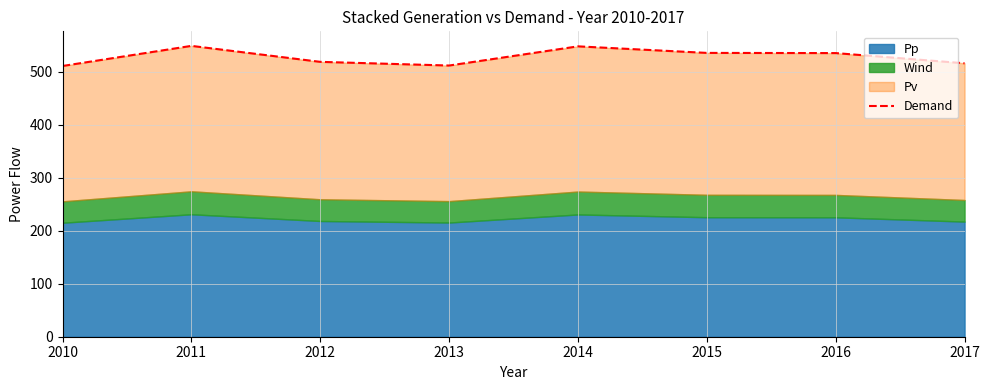

Where does the data first go above 535?

2011